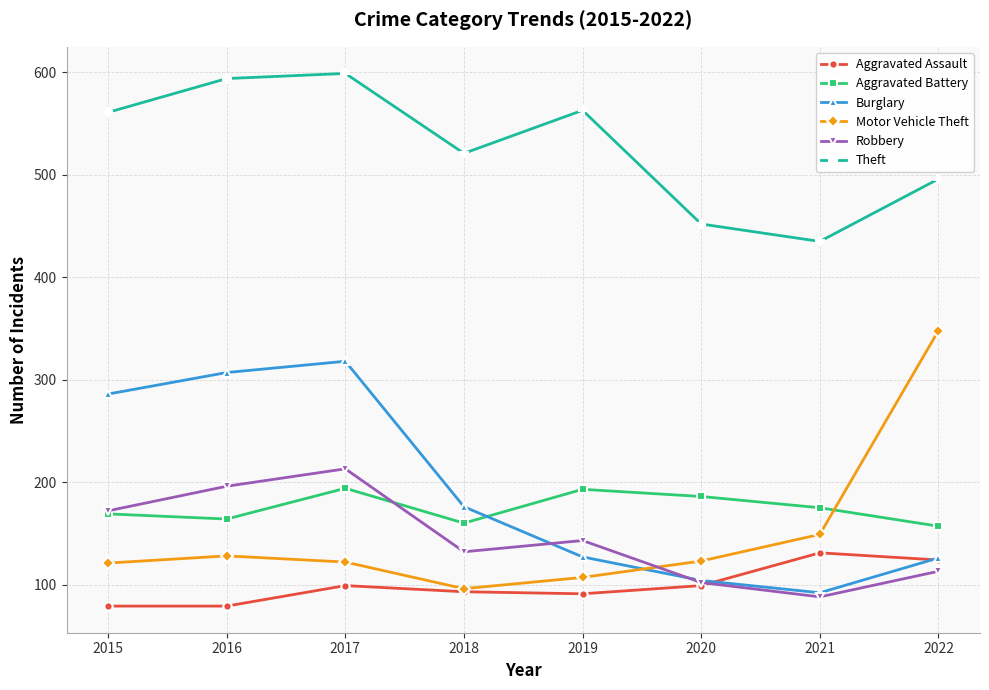

List the labels in order of Robbery value, smallest first.

2021, 2020, 2022, 2018, 2019, 2015, 2016, 2017